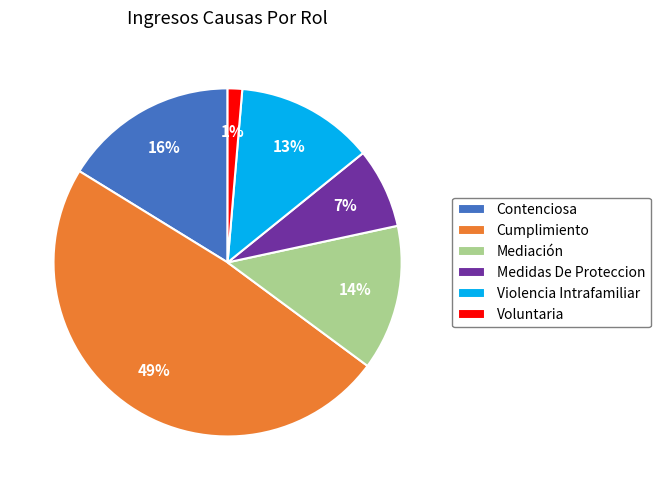

Is the sum of Medidas De Proteccion and Voluntaria greater than half?

No